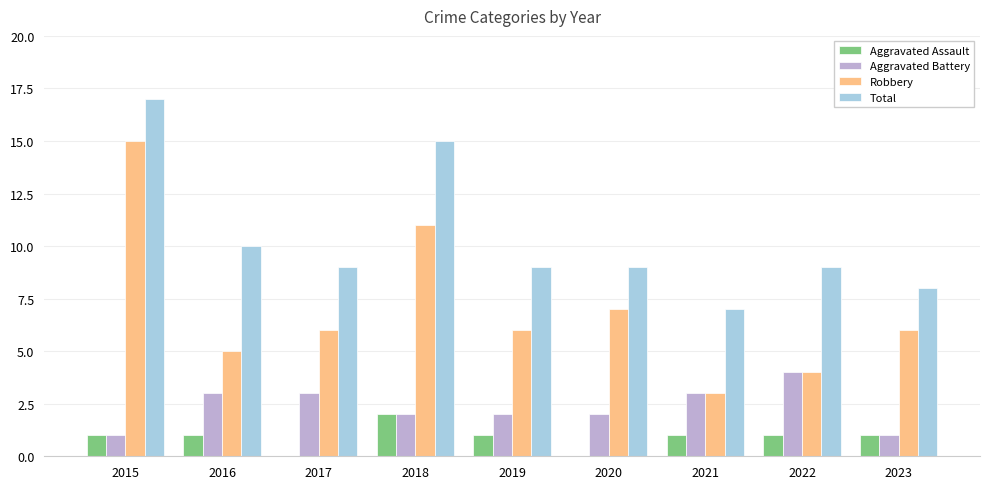

Count the Aggravated Battery values in the range 2 to 3.

6